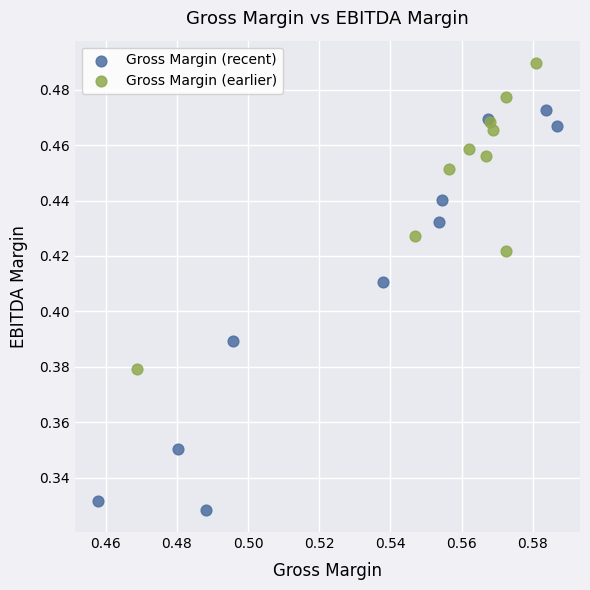

Which series has the widest spread of Y values?

Gross Margin (recent)